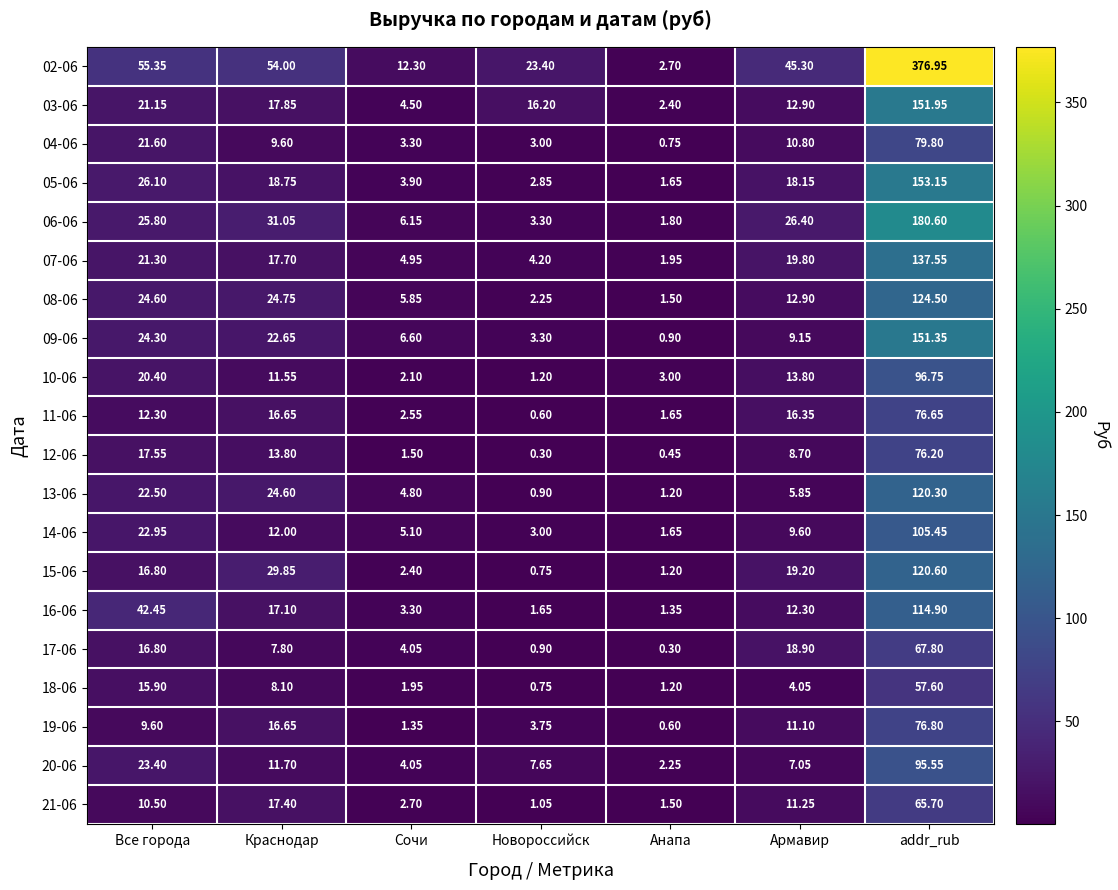

At which category is the sum across all series the highest?

addr_rub